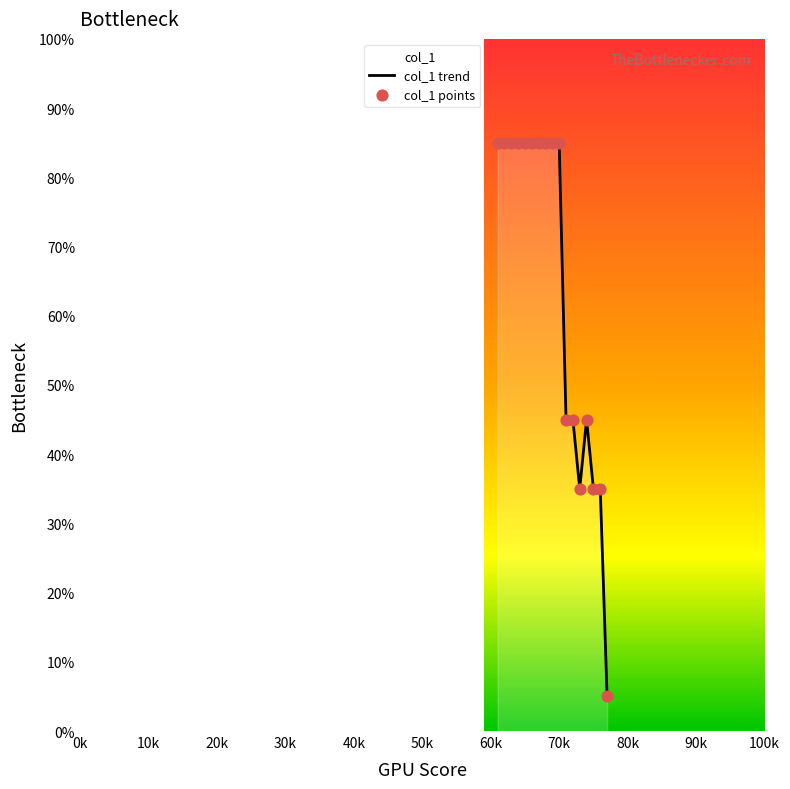

Which series has the largest Y range (max minus min)?

col_1 trend